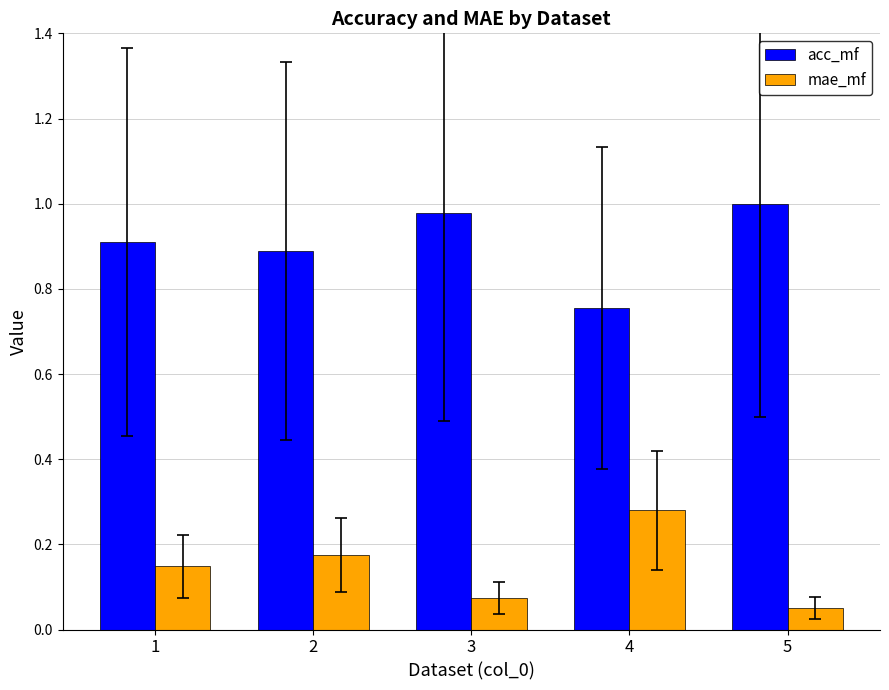

Is the value of mae_mf at 1 greater than the value of acc_mf at 3?

No